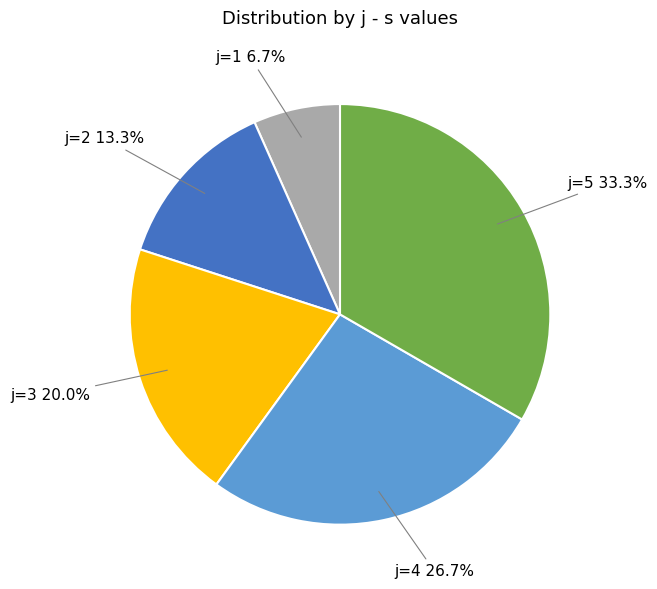

Does j=2 account for over 50% of the chart?

No